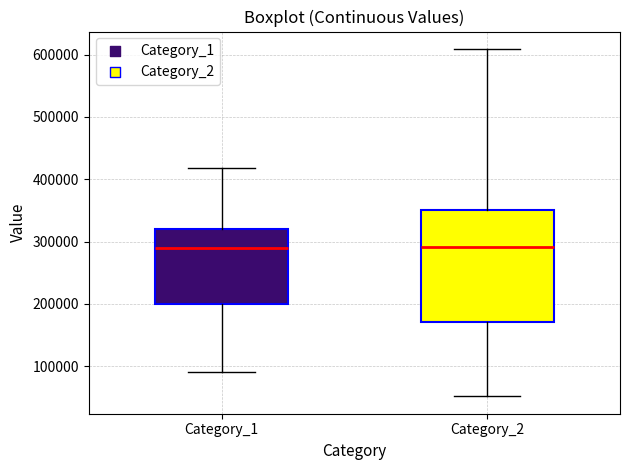

Comparing the boxes themselves (not the whiskers), which one is the tallest?

Category_2